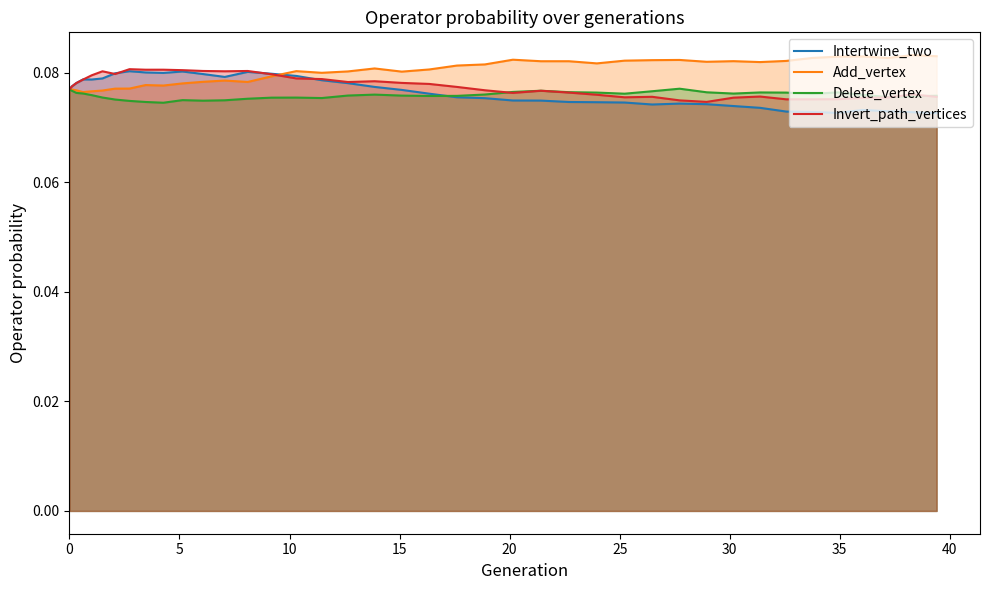

How many distinct data groups are displayed?

4